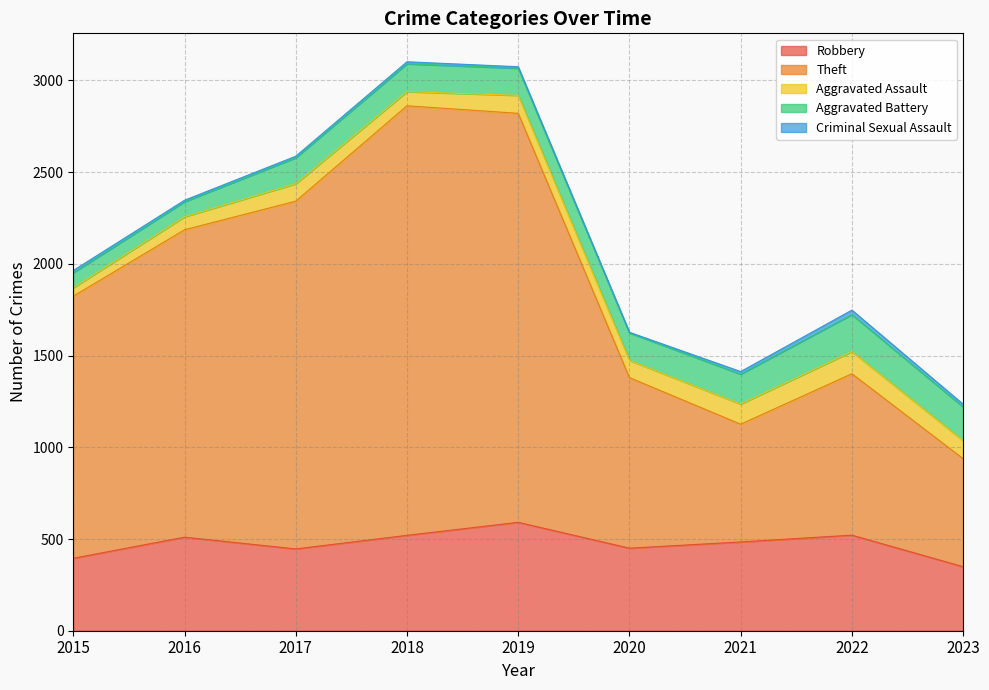

Between 2015 and 2018, which series saw the biggest shift?

Theft